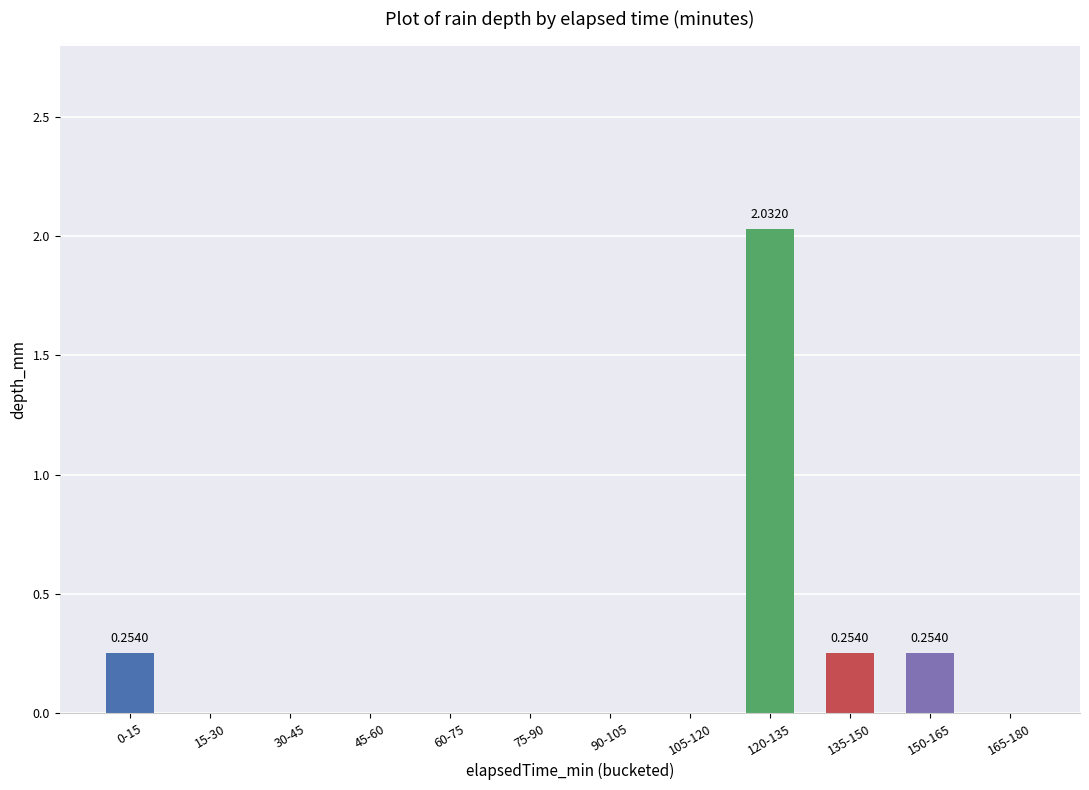

Are the bars horizontal?

No